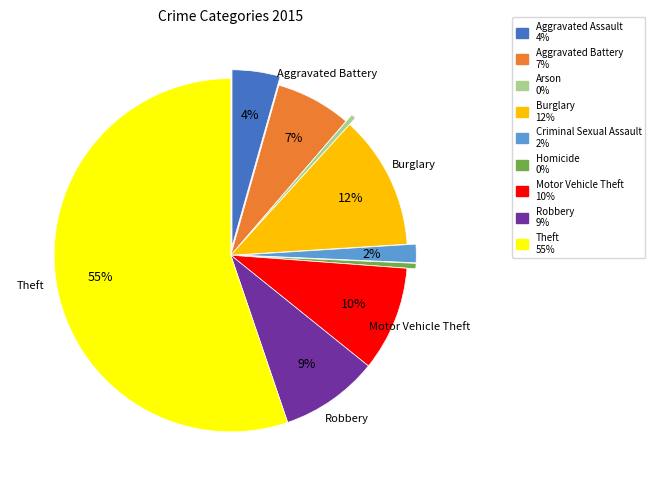

What is the largest slice in the pie chart?

Theft